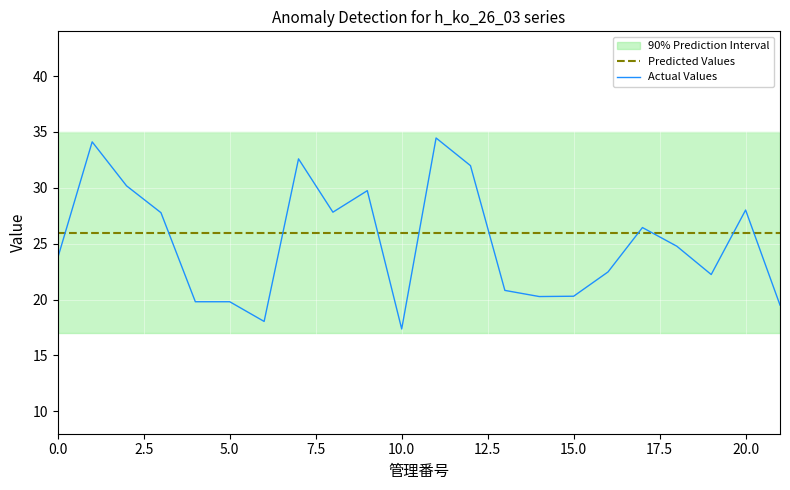

True or false: Predicted Values and Actual Values cross at least once.

True